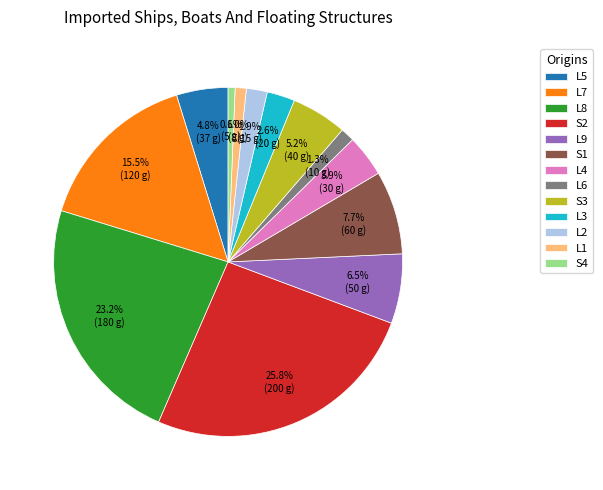

How many segments does this pie chart have?

13